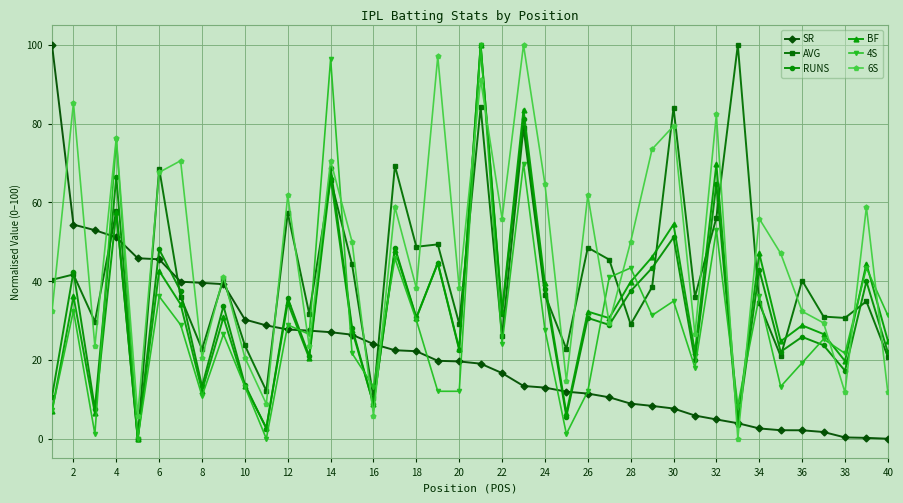

What is the maximum value shown in the chart?

100.0